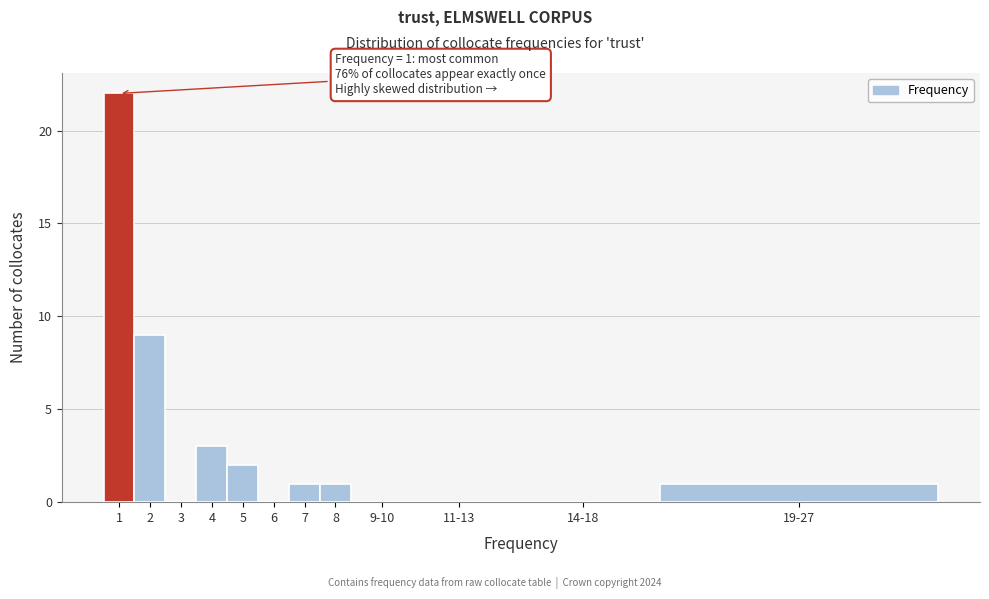

Reading left to right, what are all the values shown in this chart?

1=22	2=9	3=0	4=3	5=2	6=0	7=1	8=1	9-10=0	11-13=0	14-18=0	19-27=1